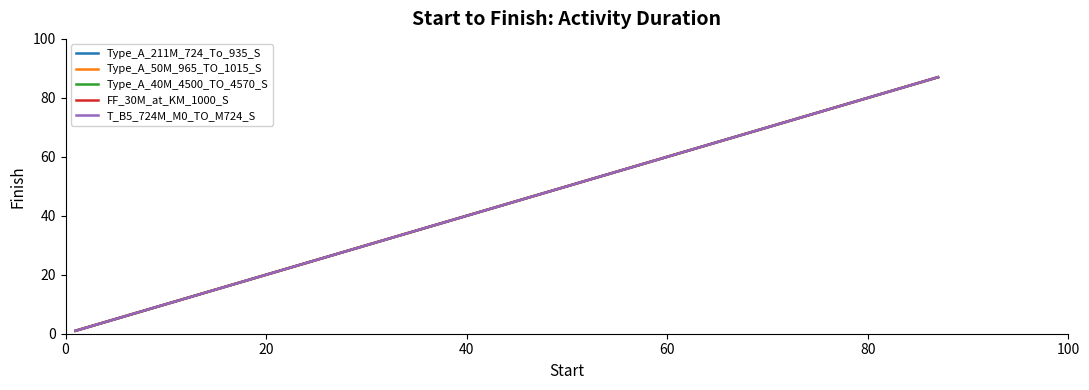

Is it true that Type_A_50M_965_TO_1015_S equals 1 at 0?

True